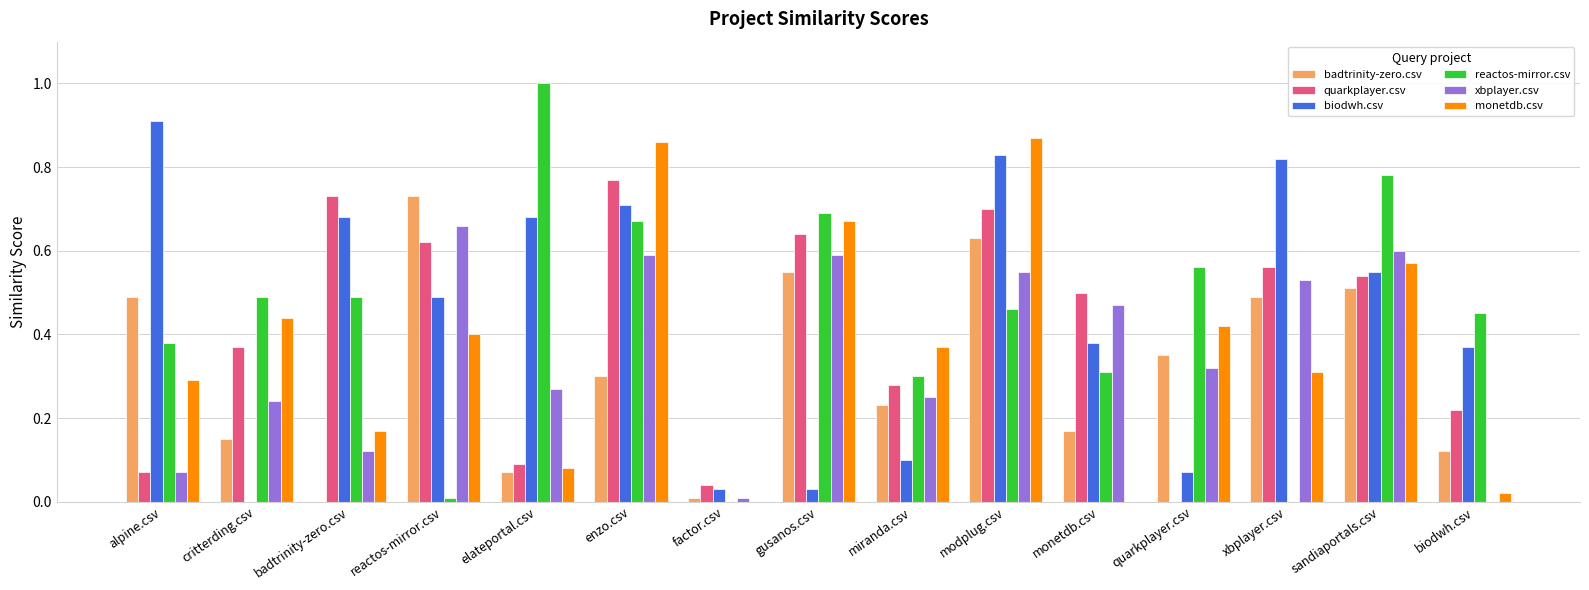

The value of xbplayer.csv at reactos-mirror.csv is 0.7. True or false?

True